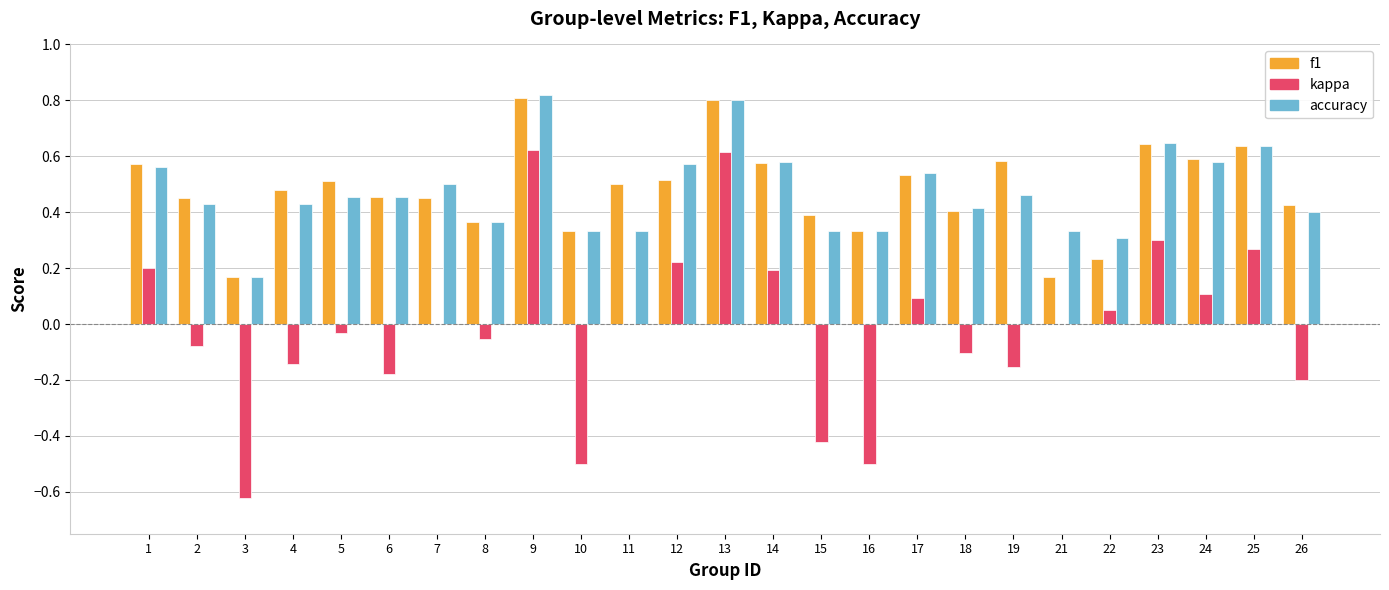

What is the sum of all kappa values?

-0.3